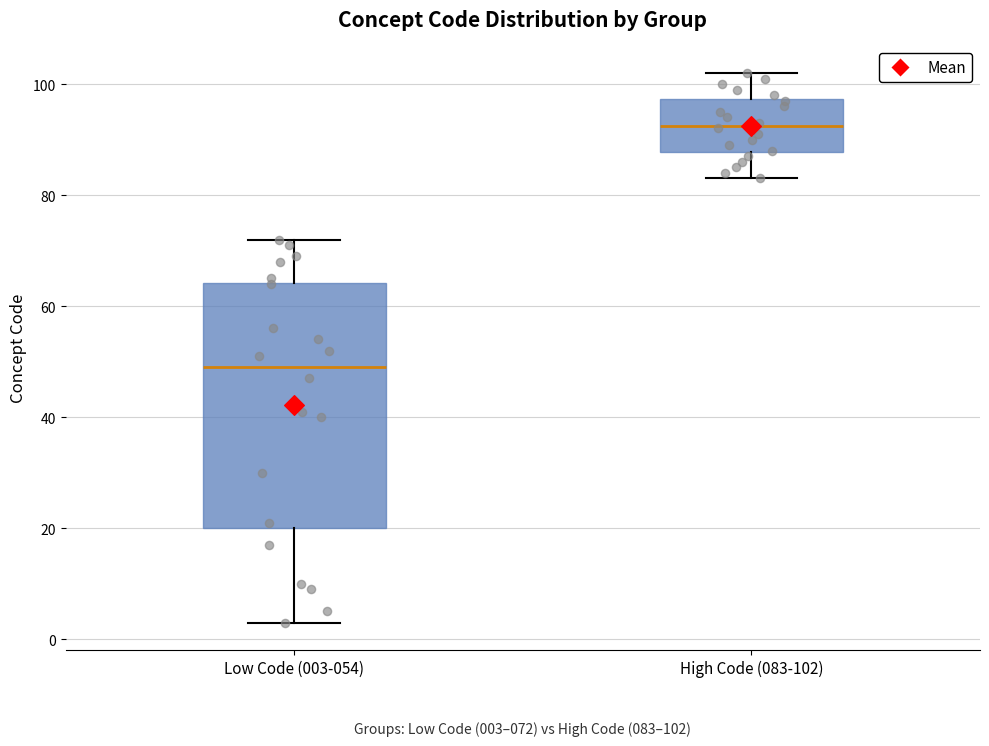

Which box's median line is the highest?

High Code (083-102)